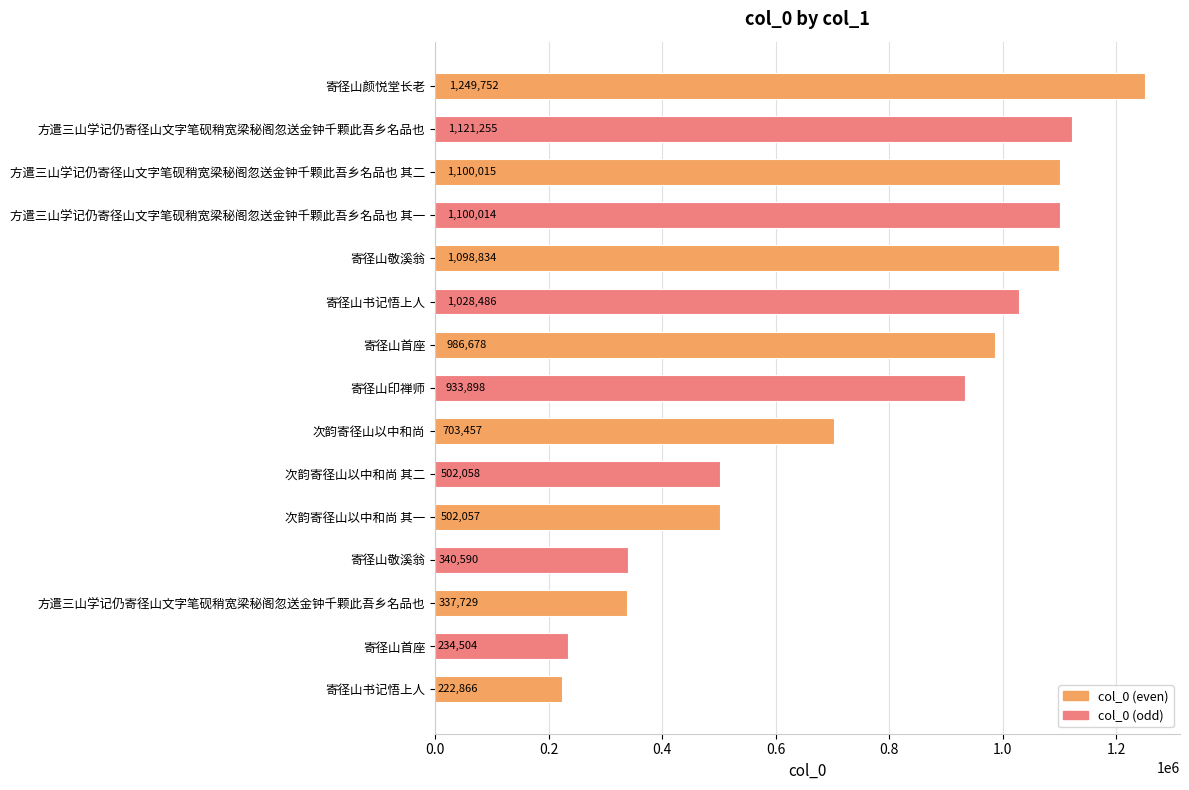

What is the maximum value shown in the chart?

1249752